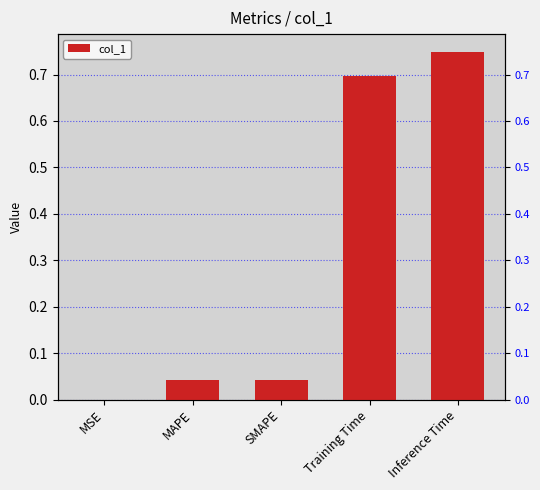

What is the change in value from MAPE to Inference Time?

+0.7